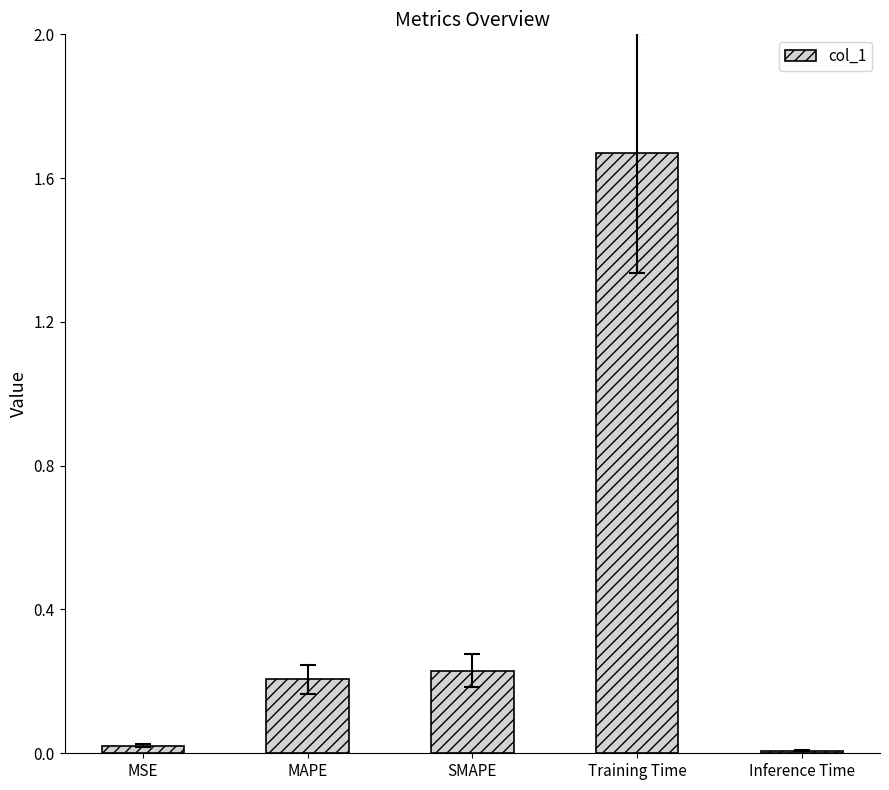

At which category does the chart reach its peak across all series?

Training Time